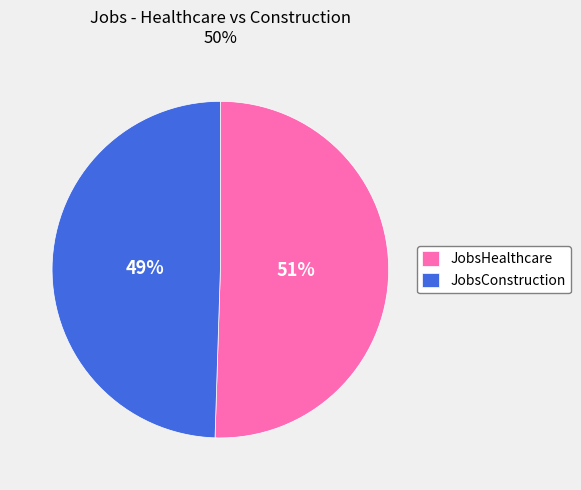

Combined, do JobsConstruction and JobsHealthcare account for over 50%?

Yes